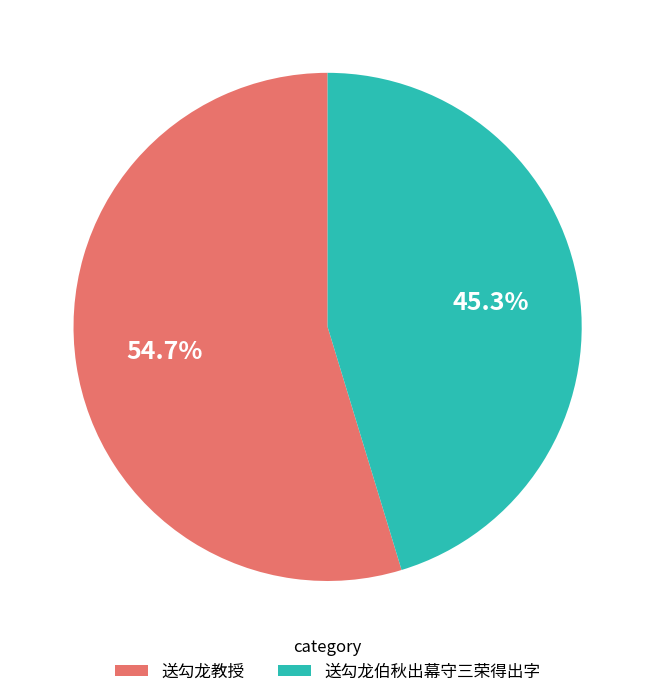

Is there any slice that represents more than half of the pie?

Yes